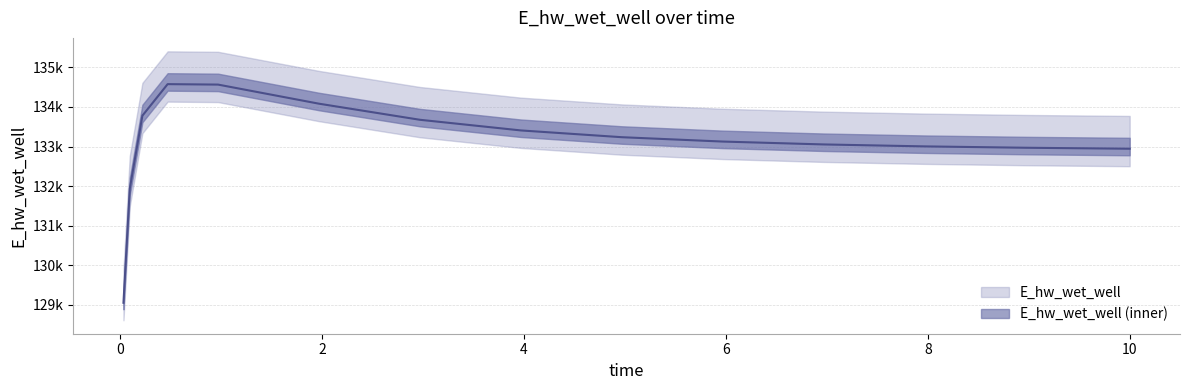

What is the change in value from 3.96875 to 6.96875?

-353.9